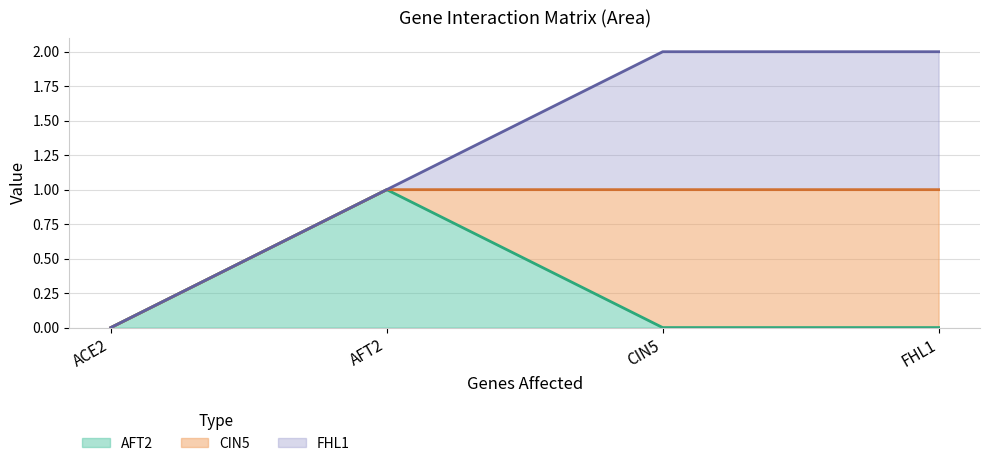

True or false: FHL1 has more than 1 interior local peaks.

False